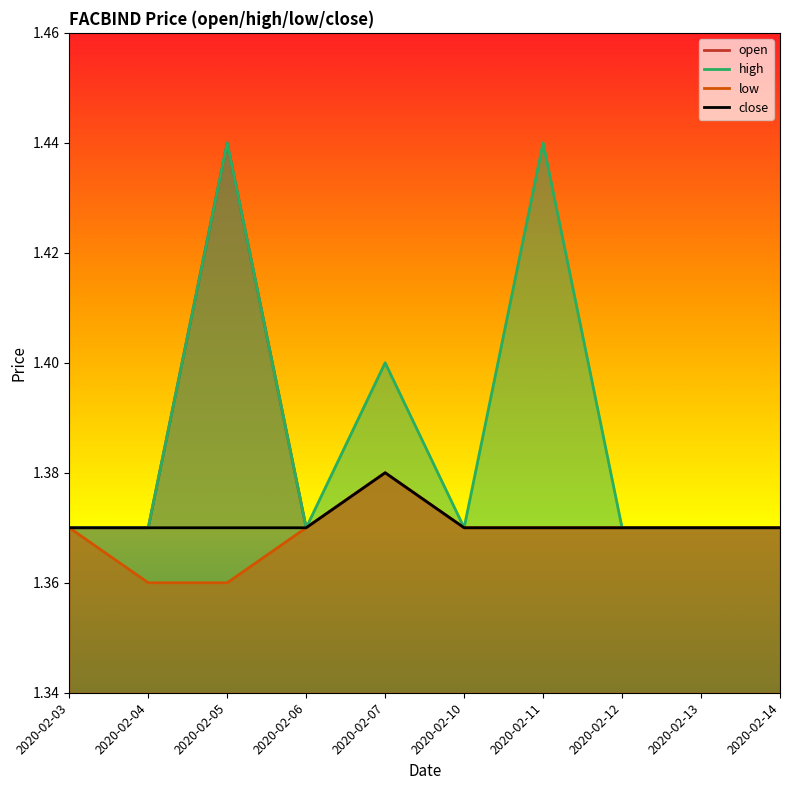

Between 2020-02-10 and 2020-02-14, which is larger?

2020-02-10